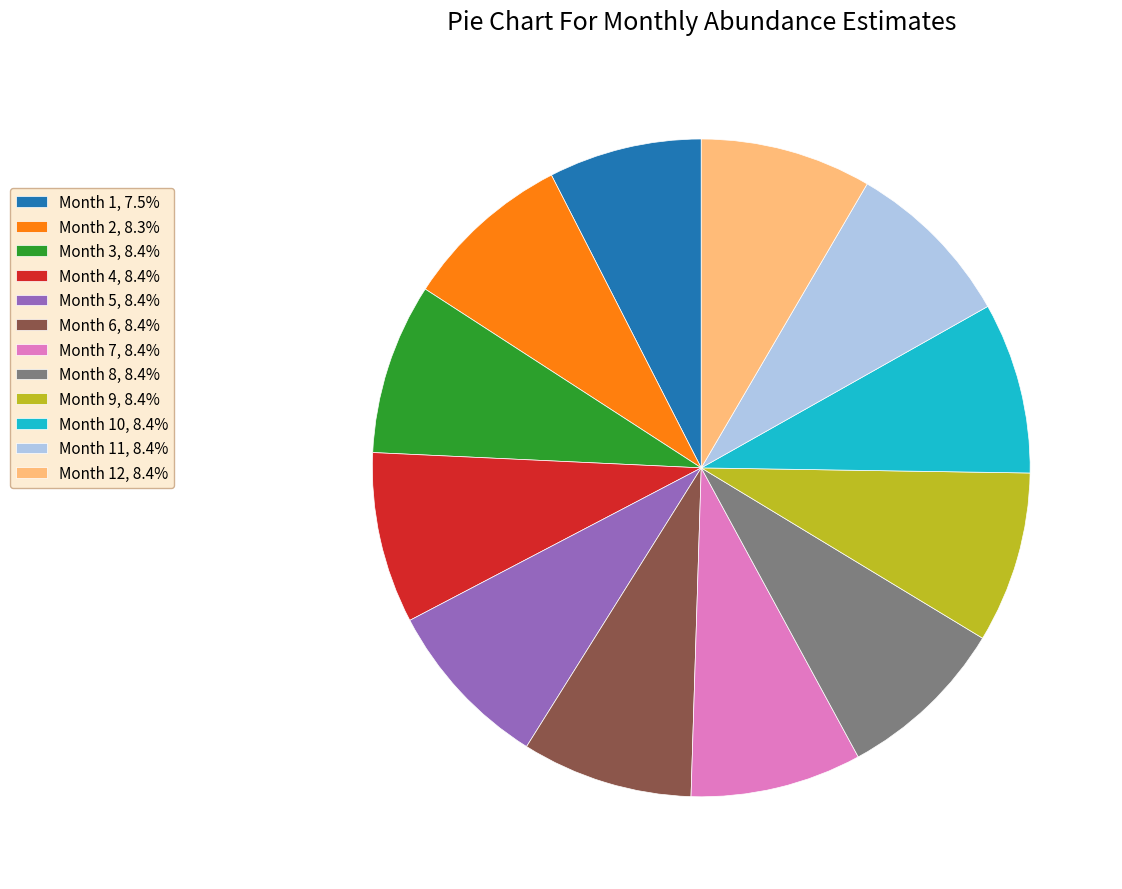

Do Month 5, 8.4% and Month 7, 8.4% together represent more than half of the pie?

No